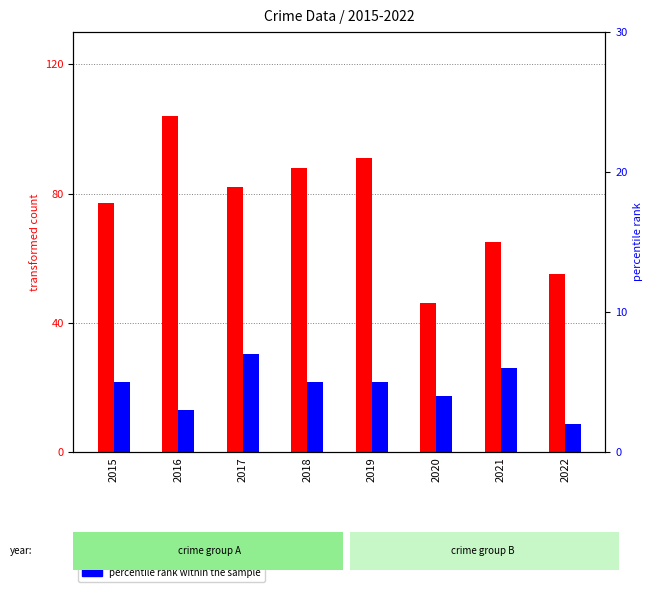

What is the difference between the maximum and minimum values in the transformed count series?

58